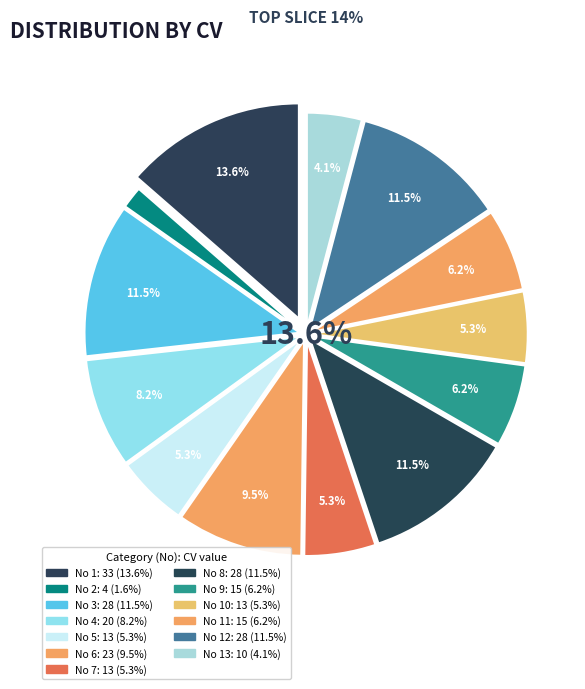

What percentage is NOT represented by 1?

86.4%